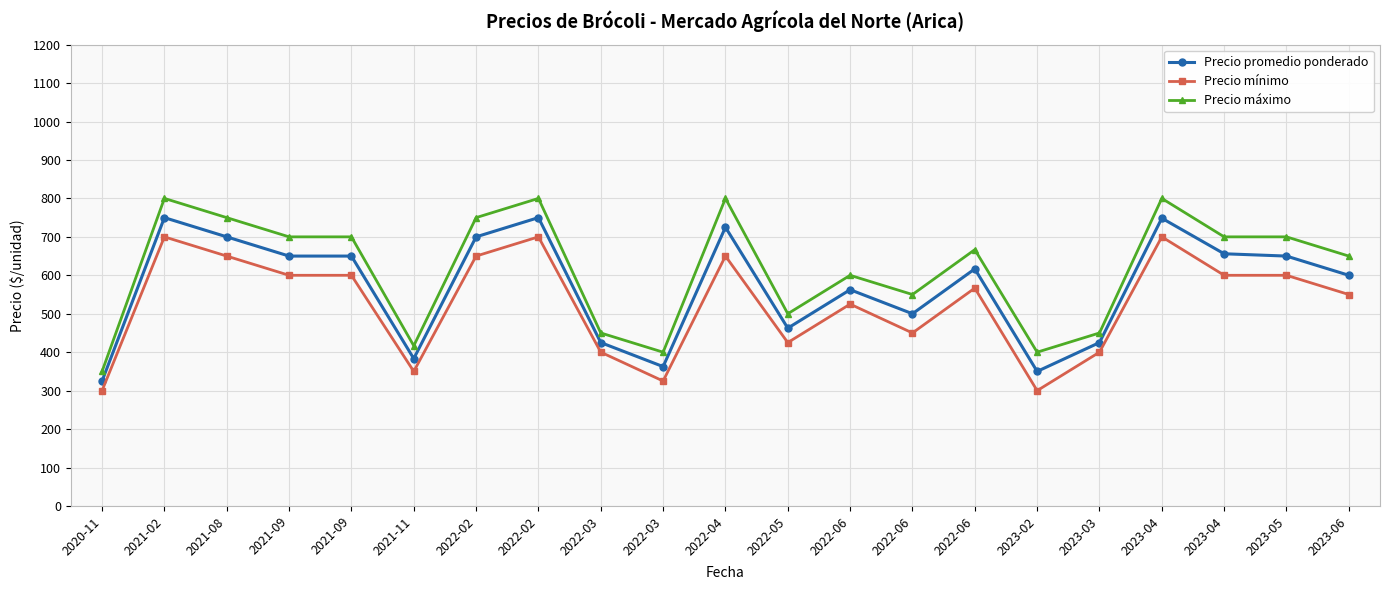

What is the label of the 14th point from the right?

2022-02